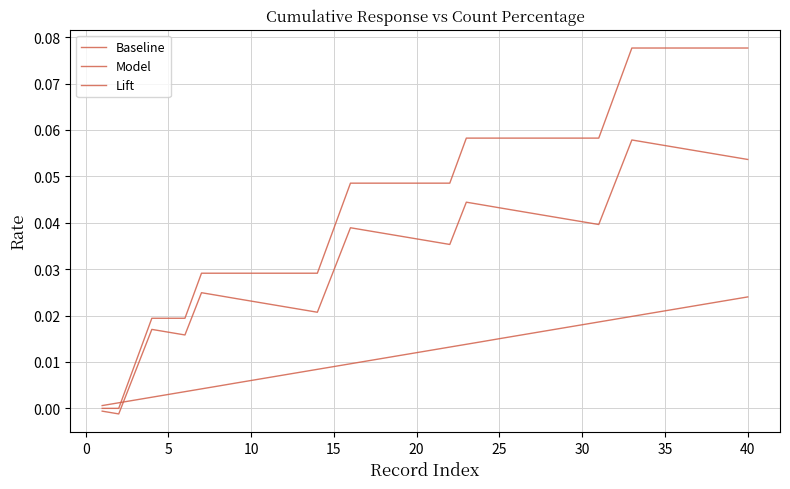

How many intersections are there between Lift and Baseline?

1